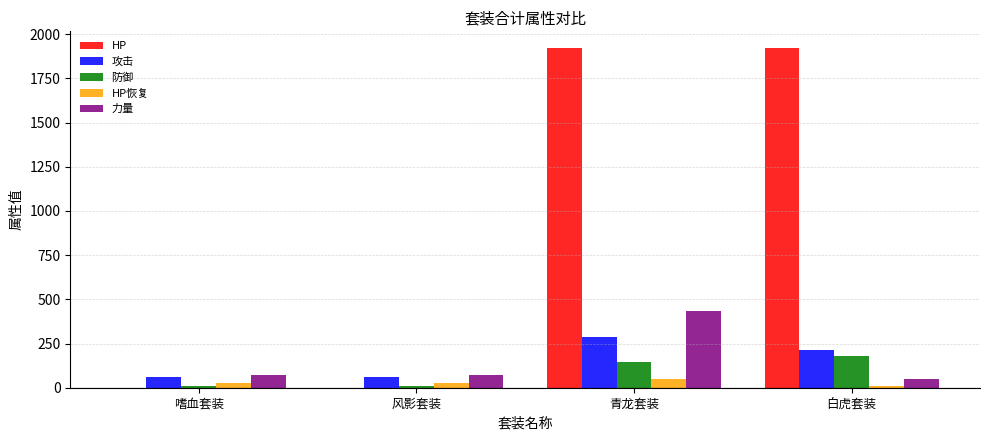

How many series are shown in this chart?

5